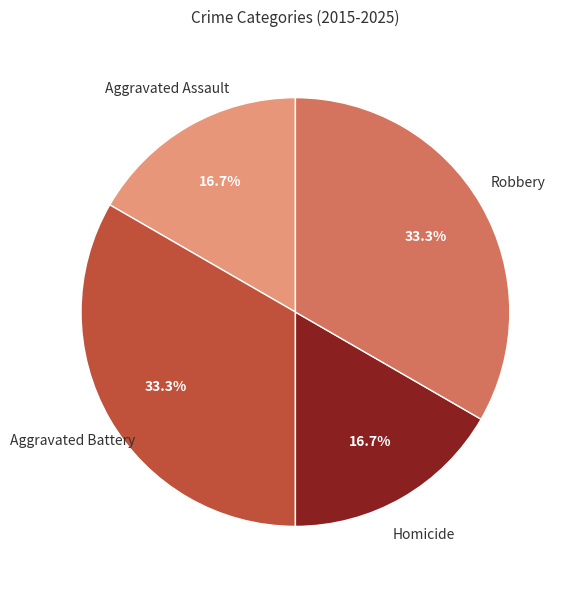

Is it true that Aggravated Battery is 26% of the pie?

False